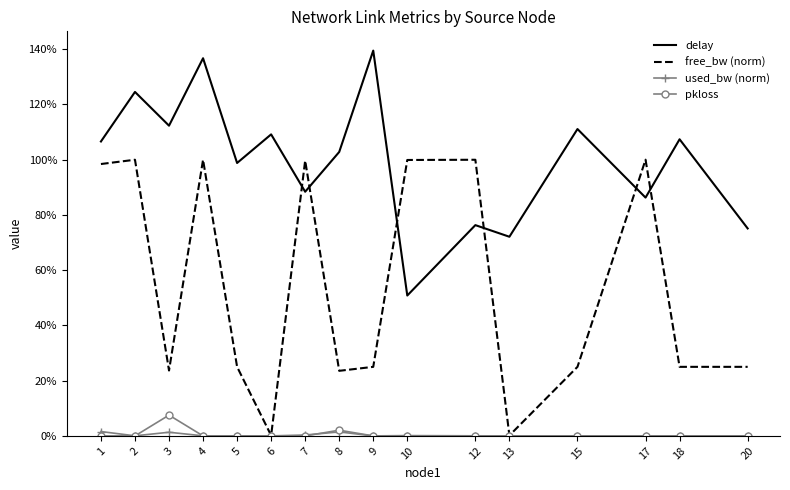

Reading right to left, transcribe all the data shown in this chart.

delay: 20=0.8	18=1.1	17=0.9	15=1.1	13=0.7	12=0.8	10=0.5	9=1.4	8=1.0	7=0.9	6=1.1	5=1.0	4=1.4	3=1.1	2=1.2	1=1.1
free_bw (norm): 20=0.2	18=0.2	17=1.0	15=0.2	13=0.0	12=1.0	10=1.0	9=0.2	8=0.2	7=1.0	6=0.0	5=0.2	4=1.0	3=0.2	2=1.0	1=1.0
used_bw (norm): 20=0.0	18=0.0	17=0.0	15=0.0	13=0.0	12=0.0	10=0.0	9=0.0	8=0.0	7=0.0	6=0.0	5=0.0	4=0.0	3=0.0	2=0.0	1=0.0
pkloss: 20=0.0	18=0.0	17=0.0	15=0.0	13=0.0	12=0.0	10=0.0	9=0.0	8=0.0	7=0.0	6=0.0	5=0.0	4=0.0	3=0.1	2=0.0	1=0.0